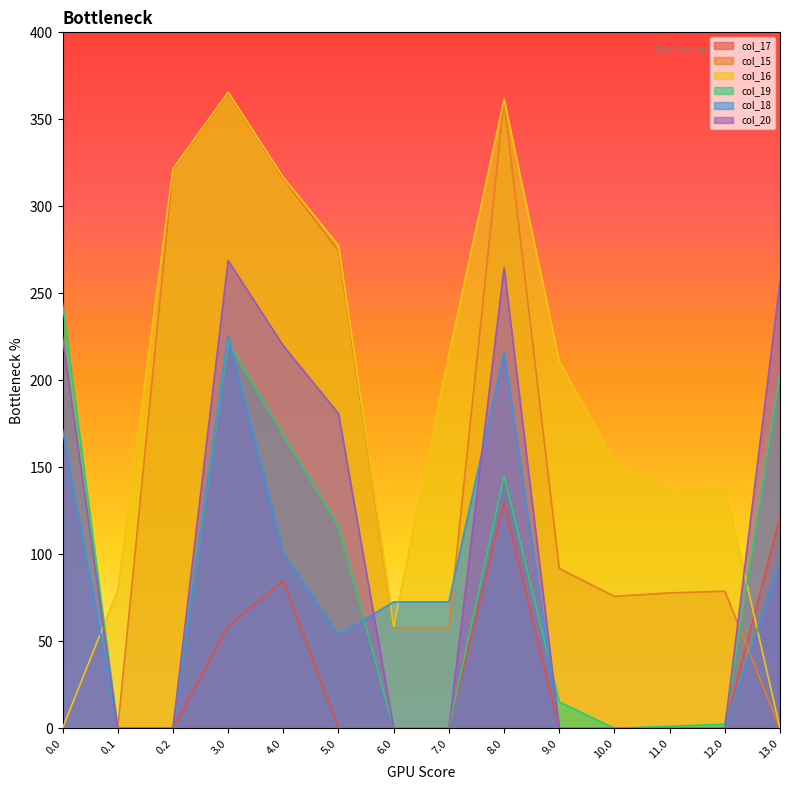

At 9.0, list the series in order from largest to smallest.

col_16, col_15, col_19, col_17, col_18, col_20